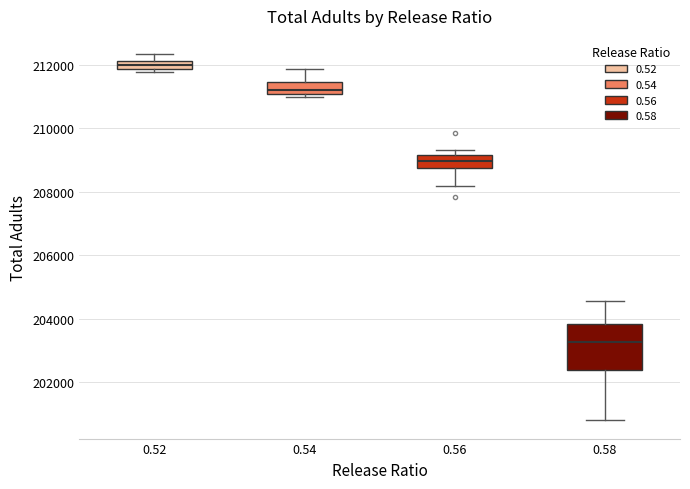

Which box is the tallest, from its lower edge to its upper edge?

0.58